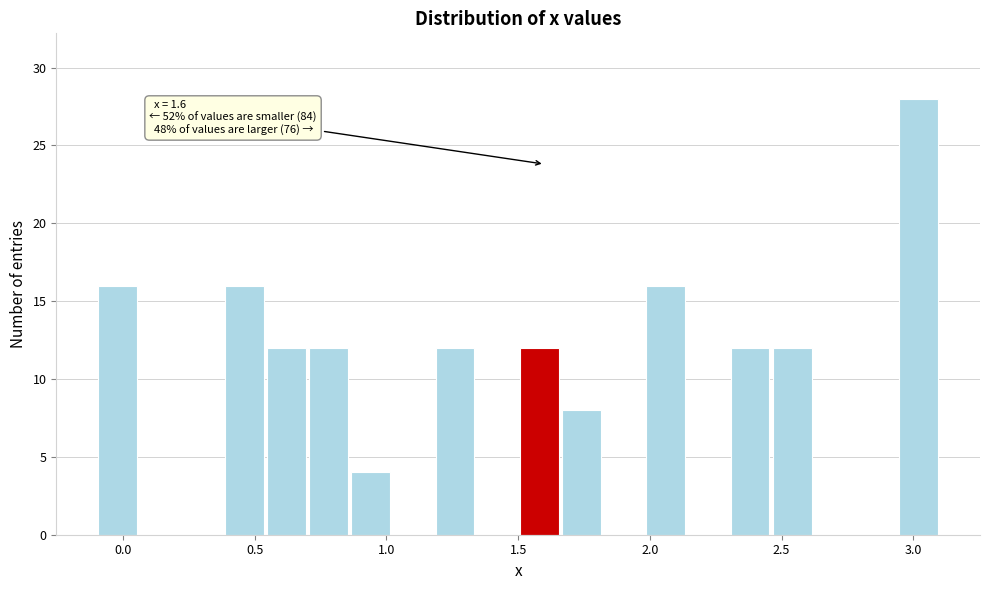

Read against the x-axis, roughly where is the centre of the tallest bar?

3.00